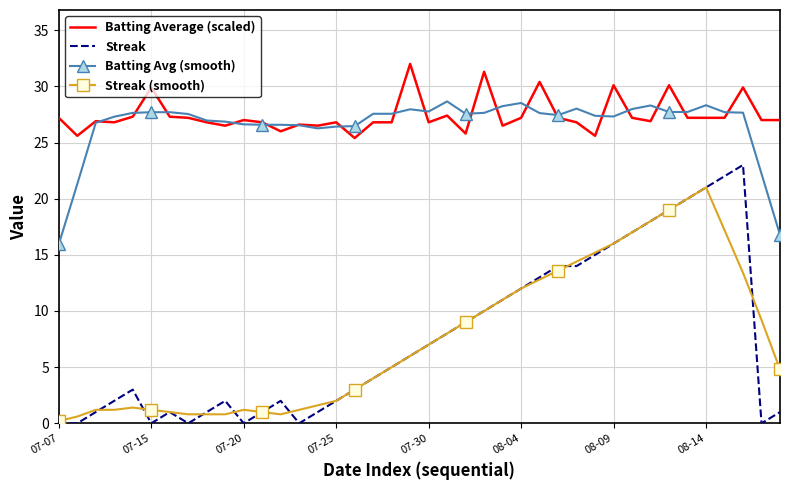

Rank the series by their maximum value, from lowest to highest.

Streak (smooth), Streak, Batting Avg (smooth), Batting Average (scaled)